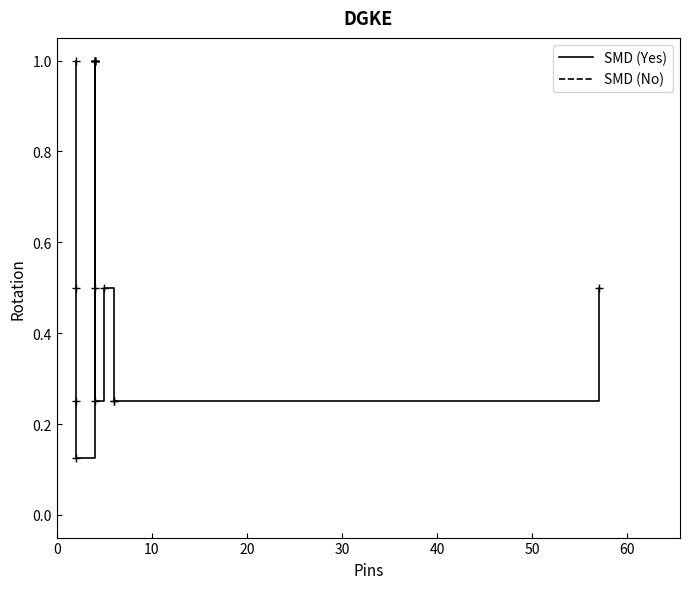

What is the maximum value shown in the chart?

1.0